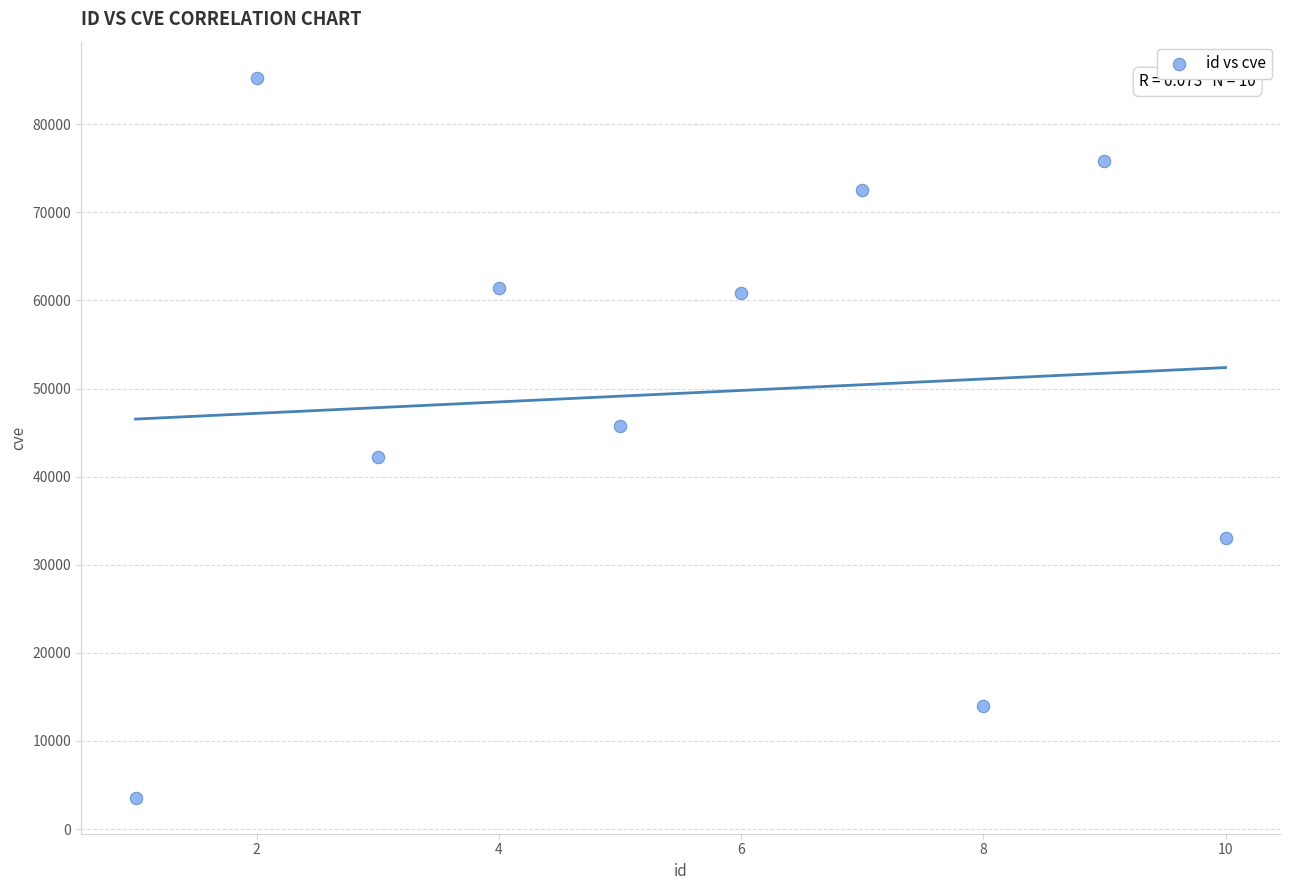

What is the average X value?

6